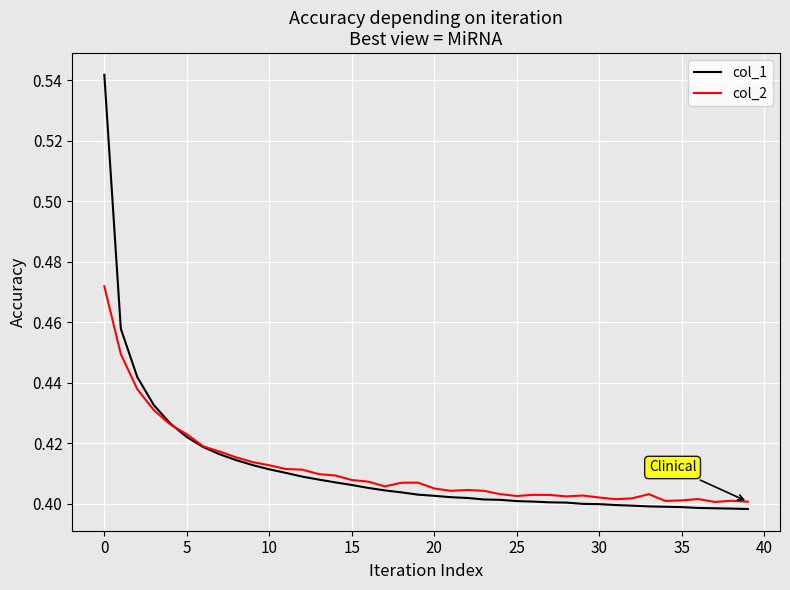

Count the col_2 values in the range 0 to 1.

40